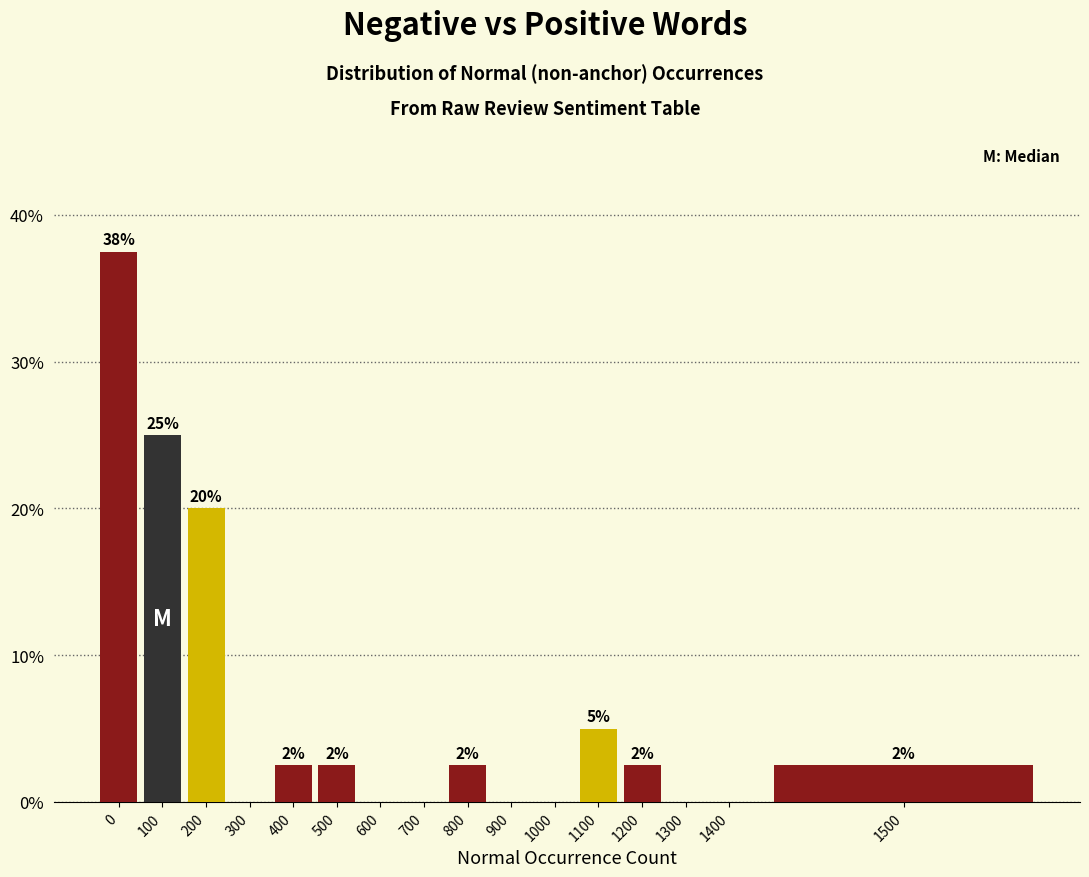

Are the bars horizontal?

No